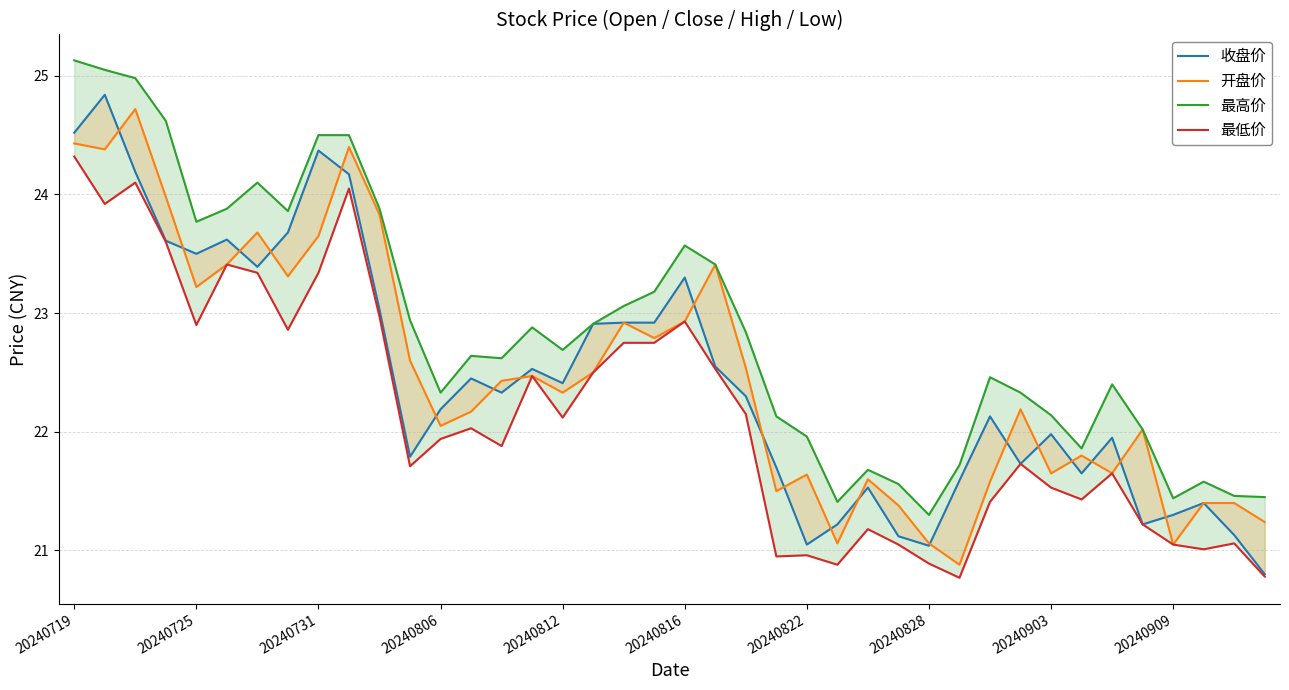

What is the difference between the maximum and minimum values in the 开盘价 series?

3.8